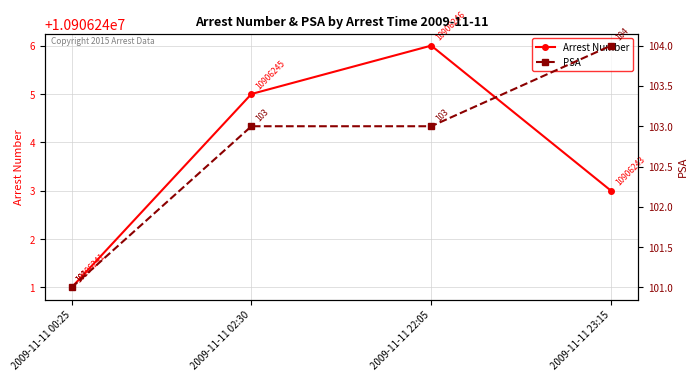

Reading left to right, transcribe all the data shown in this chart.

Arrest Number: 2009-11-11 00:25=10906241	2009-11-11 02:30=10906245	2009-11-11 22:05=10906246	2009-11-11 23:15=10906243
PSA: 2009-11-11 00:25=101	2009-11-11 02:30=103	2009-11-11 22:05=103	2009-11-11 23:15=104